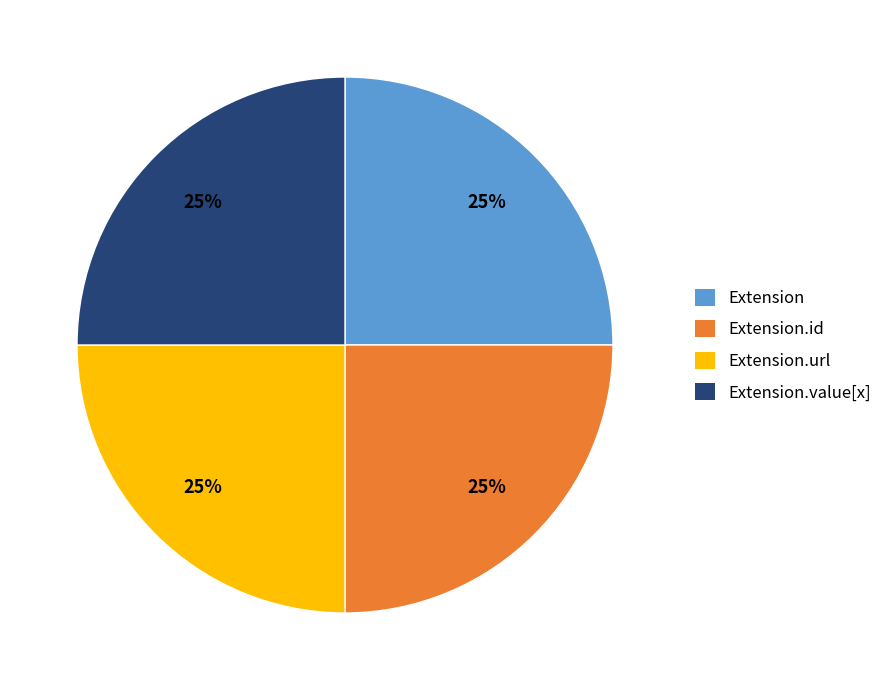

Count the number of slices in the pie.

4